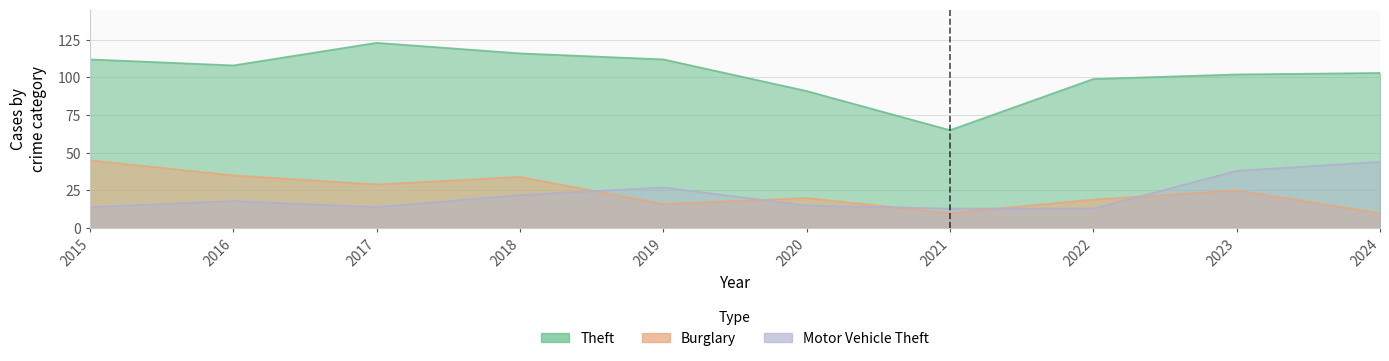

What is the value of the Burglary point at the 3rd from the left?

29